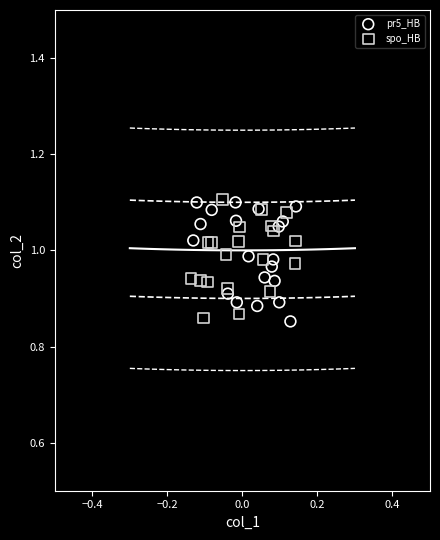

What are all the series names shown in the legend?

pr5_HB, spo_HB